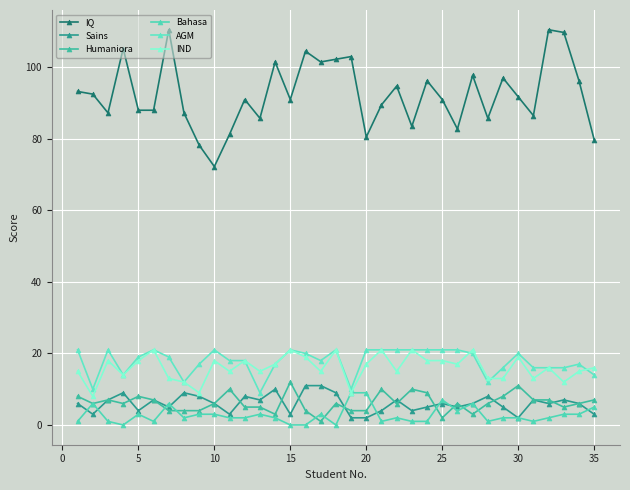

Does the chart have visible grid lines?

Yes